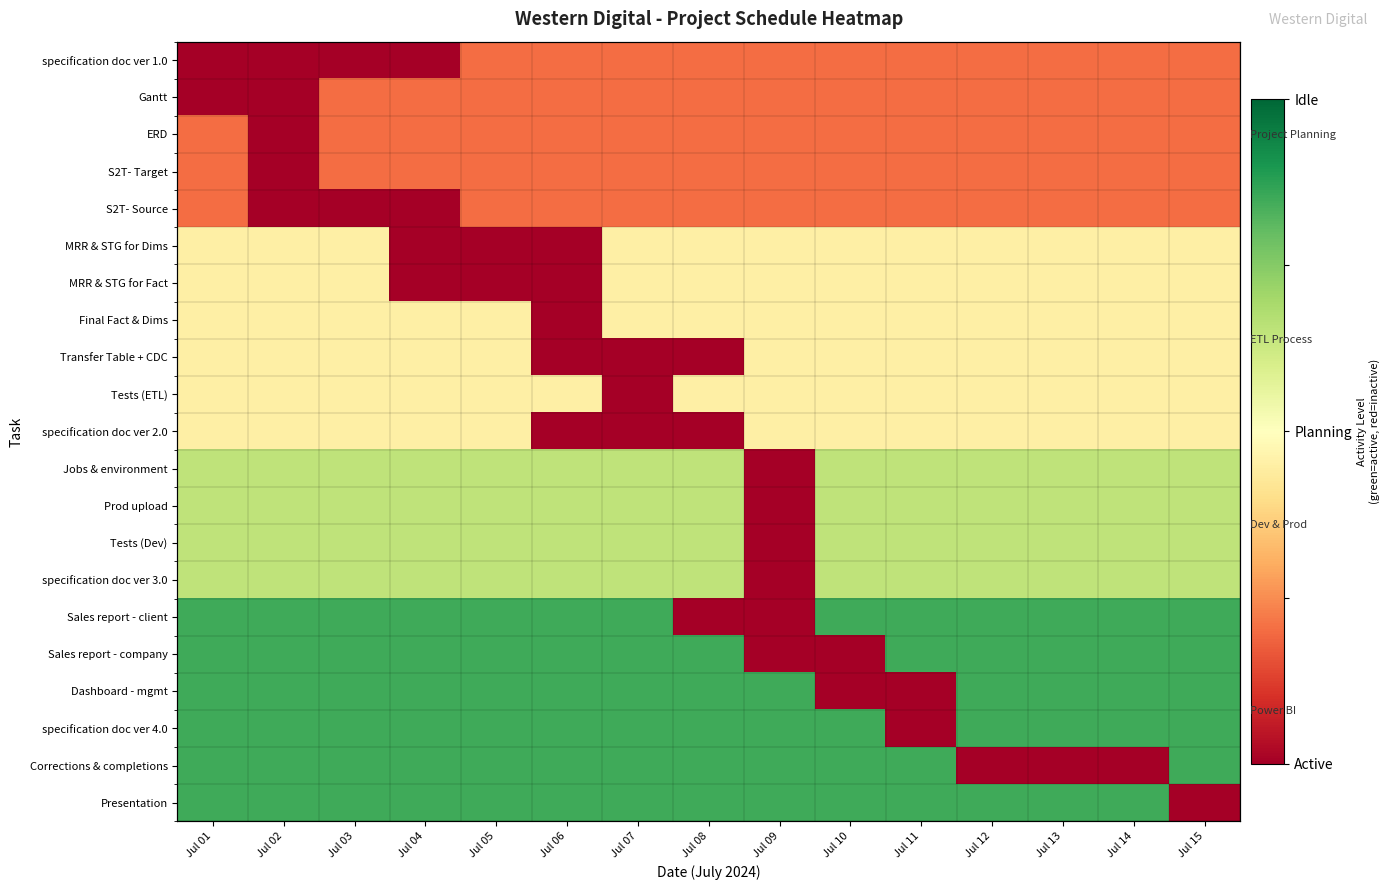

List the series in order of their peak value, lowest first.

specification doc ver 1.0, Gantt, ERD, S2T- Target, S2T- Source, MRR & STG for Dims, MRR & STG for Fact, Final Fact & Dims, Transfer Table + CDC, Tests (ETL), specification doc ver 2.0, Jobs & environment, Prod upload, Tests (Dev), specification doc ver 3.0, Sales report - client, Sales report - company, Dashboard - mgmt, specification doc ver 4.0, Corrections & completions, Presentation